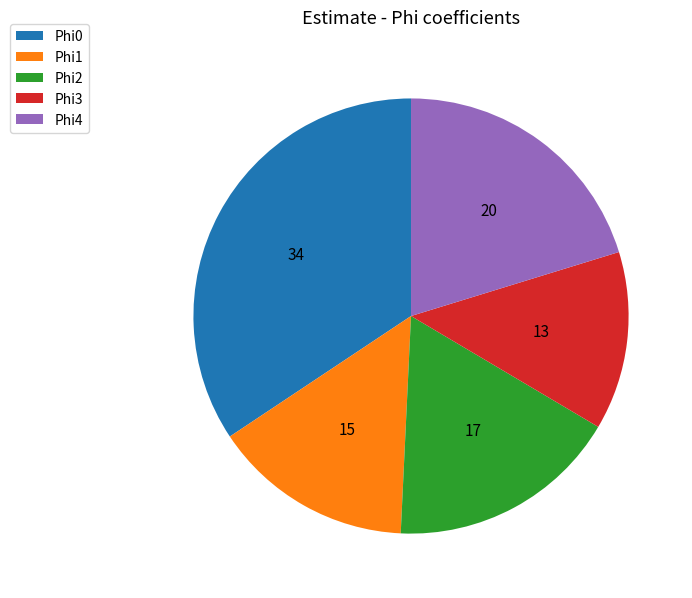

Rank the categories by value from highest to lowest.

Phi0, Phi4, Phi2, Phi1, Phi3